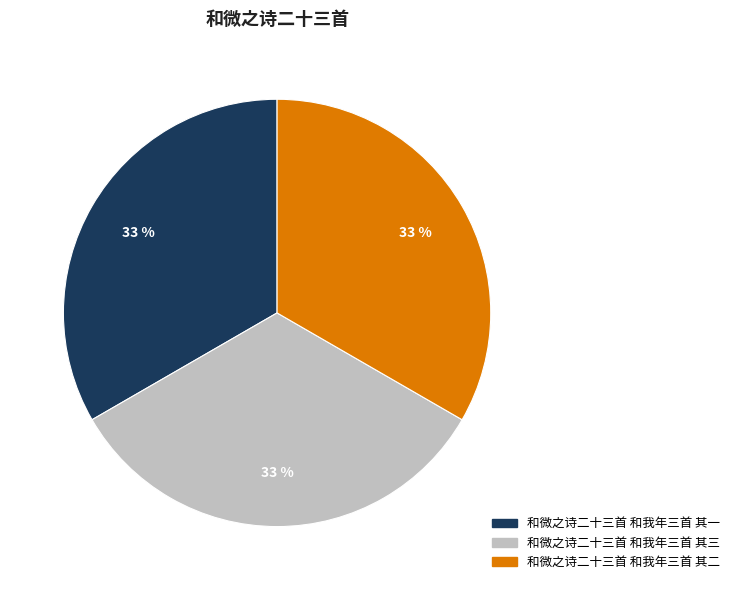

Do 和微之诗二十三首 和我年三首 其二 and 和微之诗二十三首 和我年三首 其一 together represent more than half of the pie?

Yes